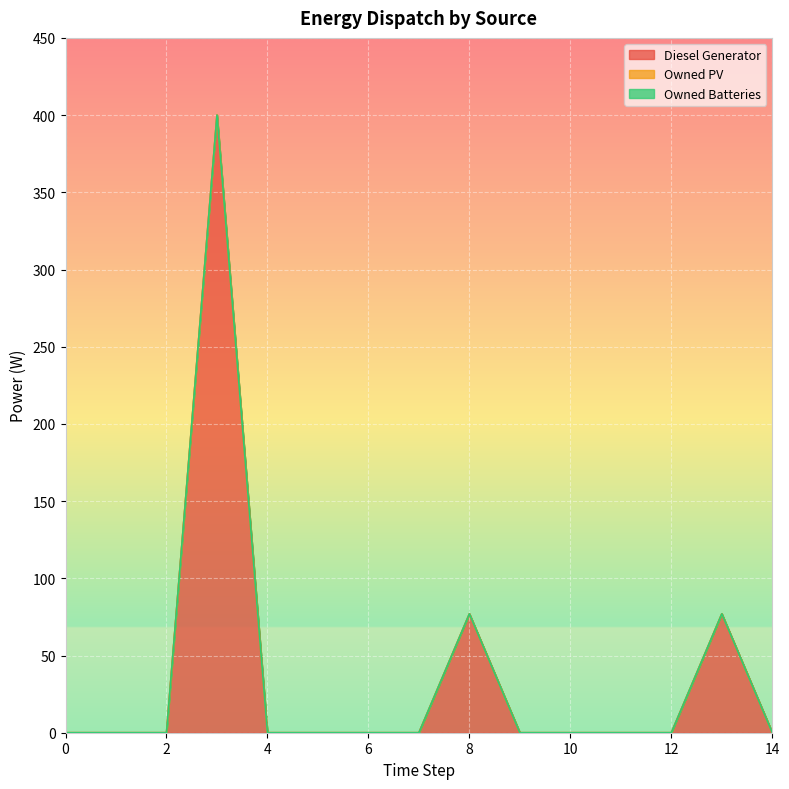

True or false: Owned PV has more than 1 points higher than both neighbors.

False